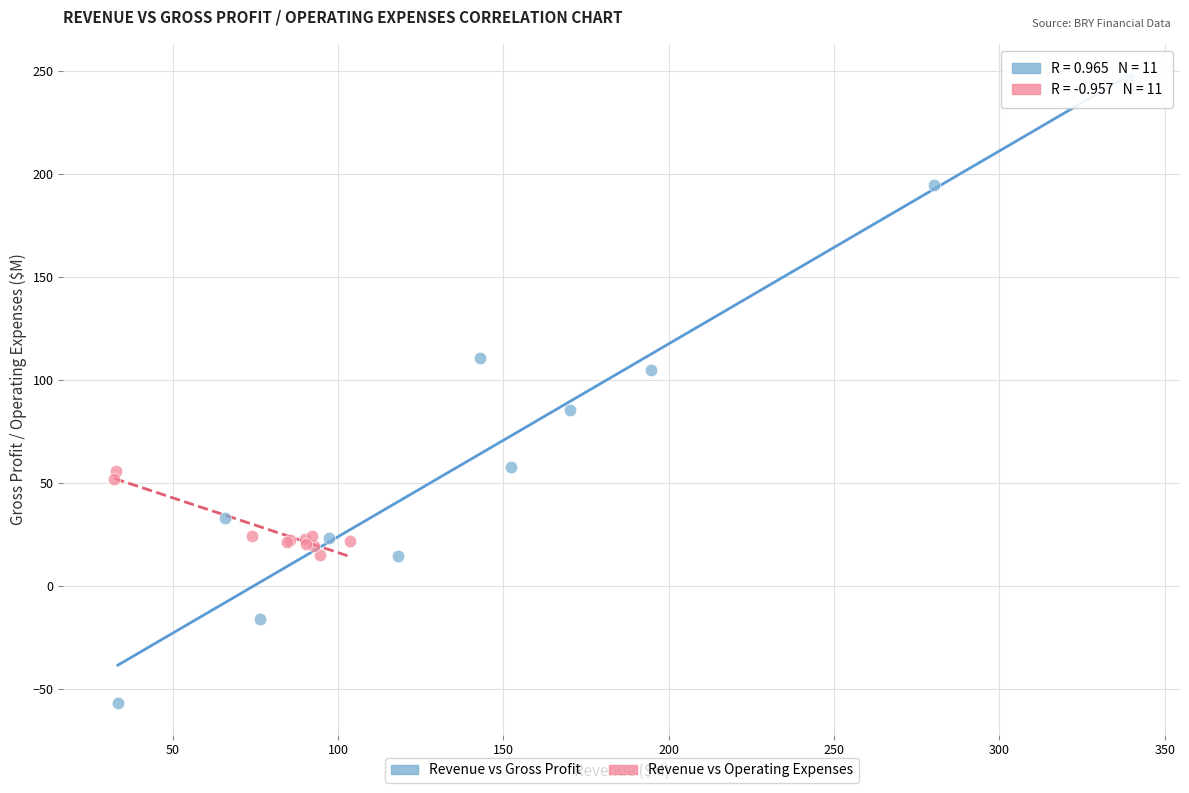

Which series reaches the minimum Y coordinate?

Revenue vs Gross Profit